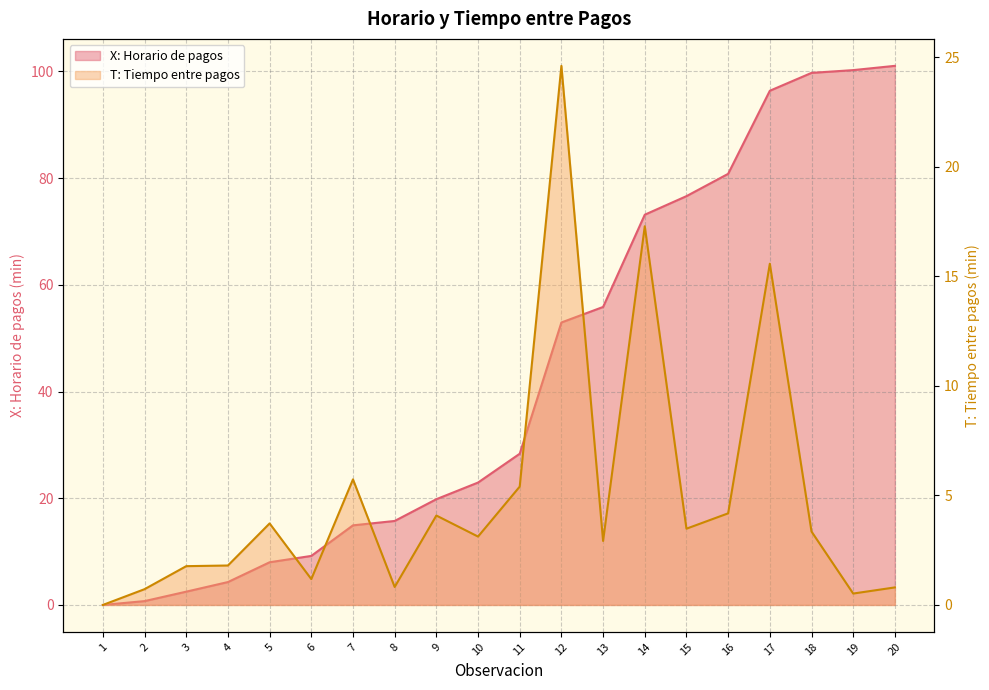

How many categories are shown in the chart?

20